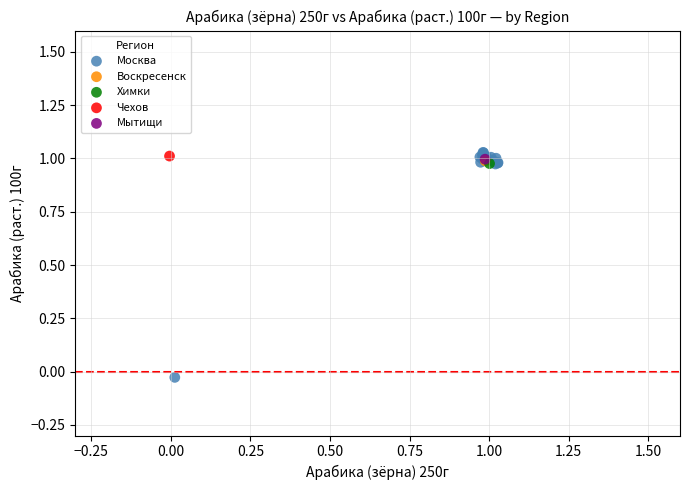

What are all the series names shown in the legend?

Москва, Воскресенск, Химки, Чехов, Мытищи